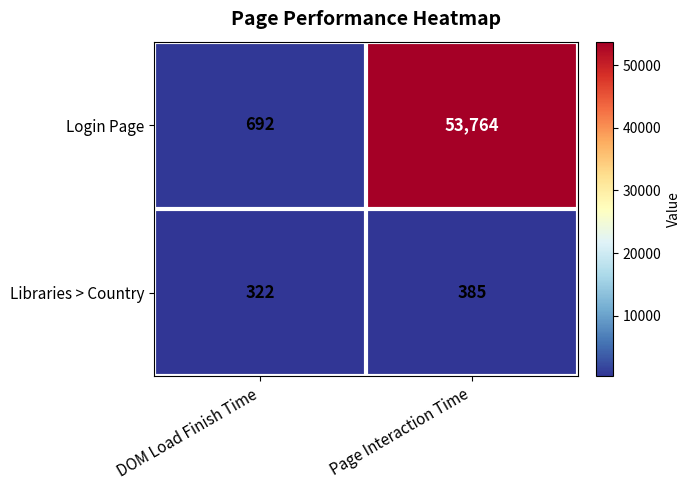

What is the difference between the highest and lowest values at Page Interaction Time?

53379